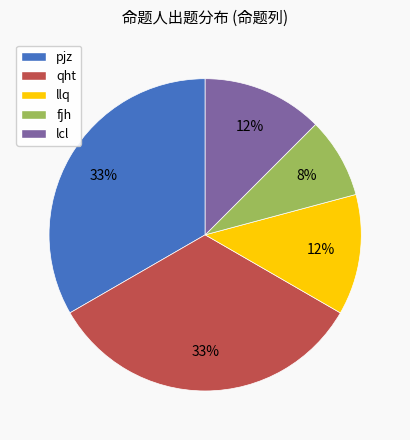

To the nearest percent, what percentage of the pie is lcl?

12%